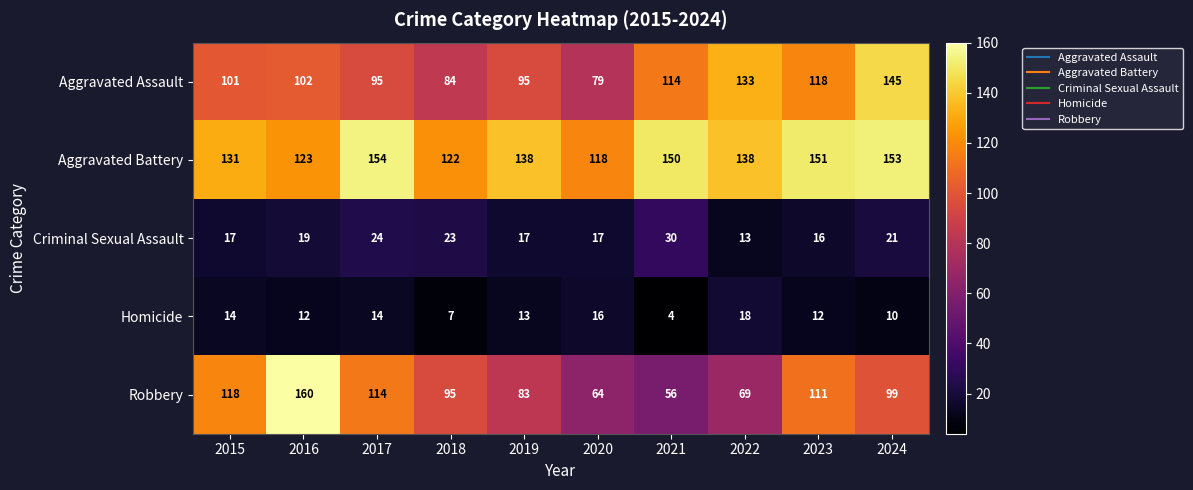

Where does the Robbery series first go above 99?

2015